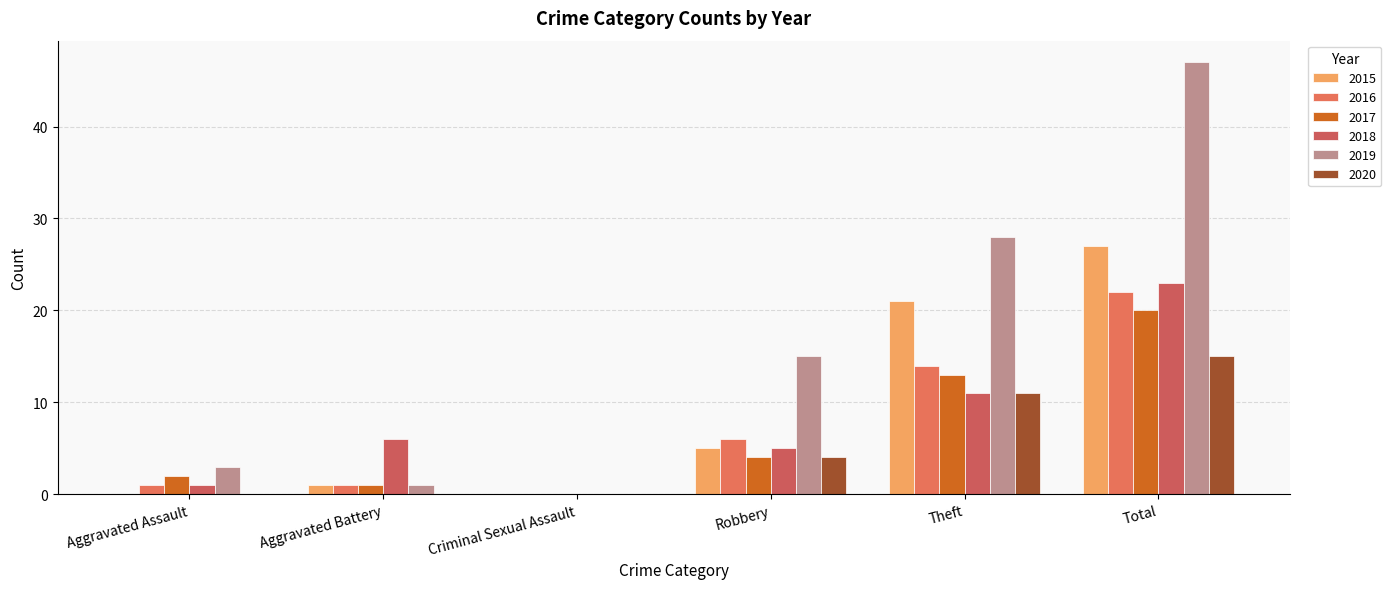

Reading left to right, list all the values displayed in this chart.

2015: Aggravated Assault=0	Aggravated Battery=1	Criminal Sexual Assault=0	Robbery=5	Theft=21	Total=27
2016: Aggravated Assault=1	Aggravated Battery=1	Criminal Sexual Assault=0	Robbery=6	Theft=14	Total=22
2017: Aggravated Assault=2	Aggravated Battery=1	Criminal Sexual Assault=0	Robbery=4	Theft=13	Total=20
2018: Aggravated Assault=1	Aggravated Battery=6	Criminal Sexual Assault=0	Robbery=5	Theft=11	Total=23
2019: Aggravated Assault=3	Aggravated Battery=1	Criminal Sexual Assault=0	Robbery=15	Theft=28	Total=47
2020: Aggravated Assault=0	Aggravated Battery=0	Criminal Sexual Assault=0	Robbery=4	Theft=11	Total=15